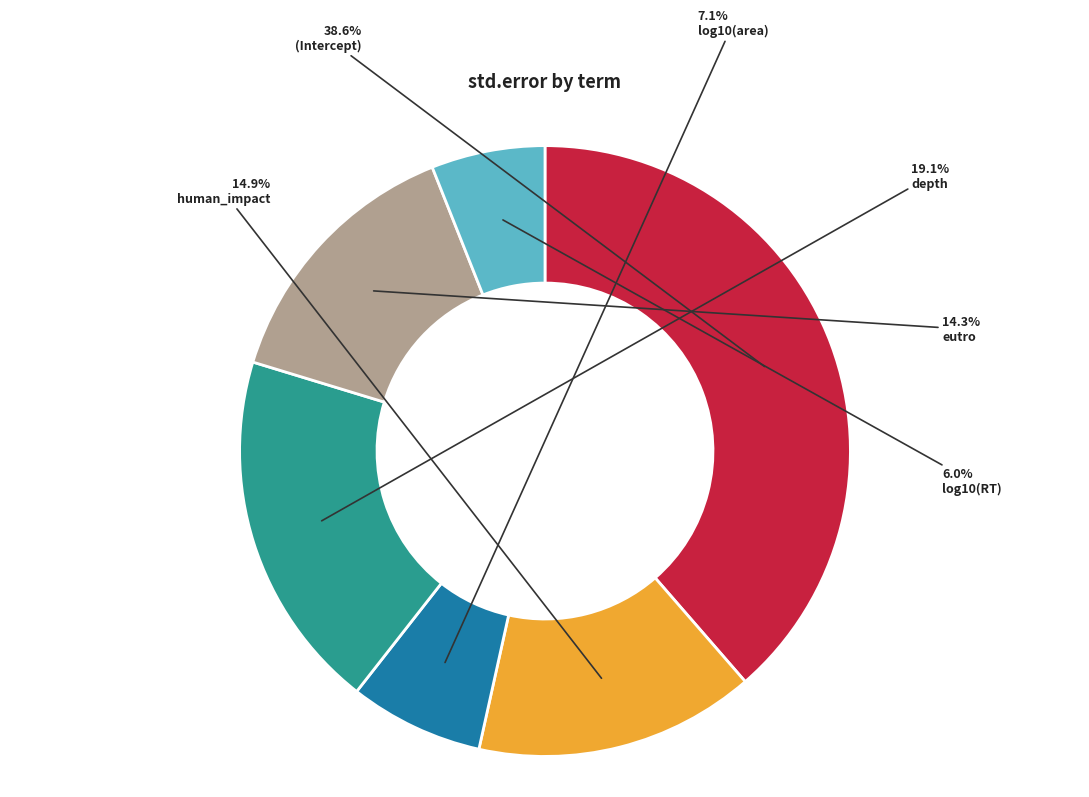

Does log10(RT) represent more than half of the total?

No